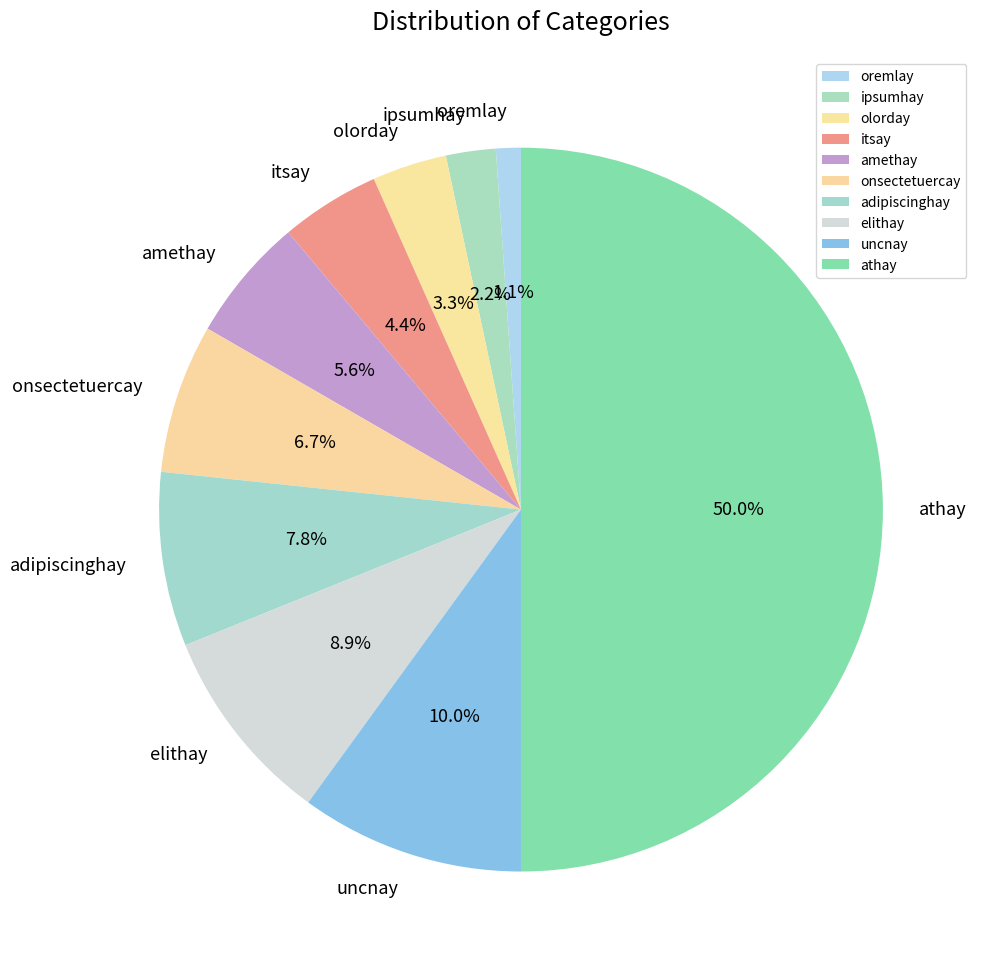

To the nearest percent, what is the average slice percentage?

10%